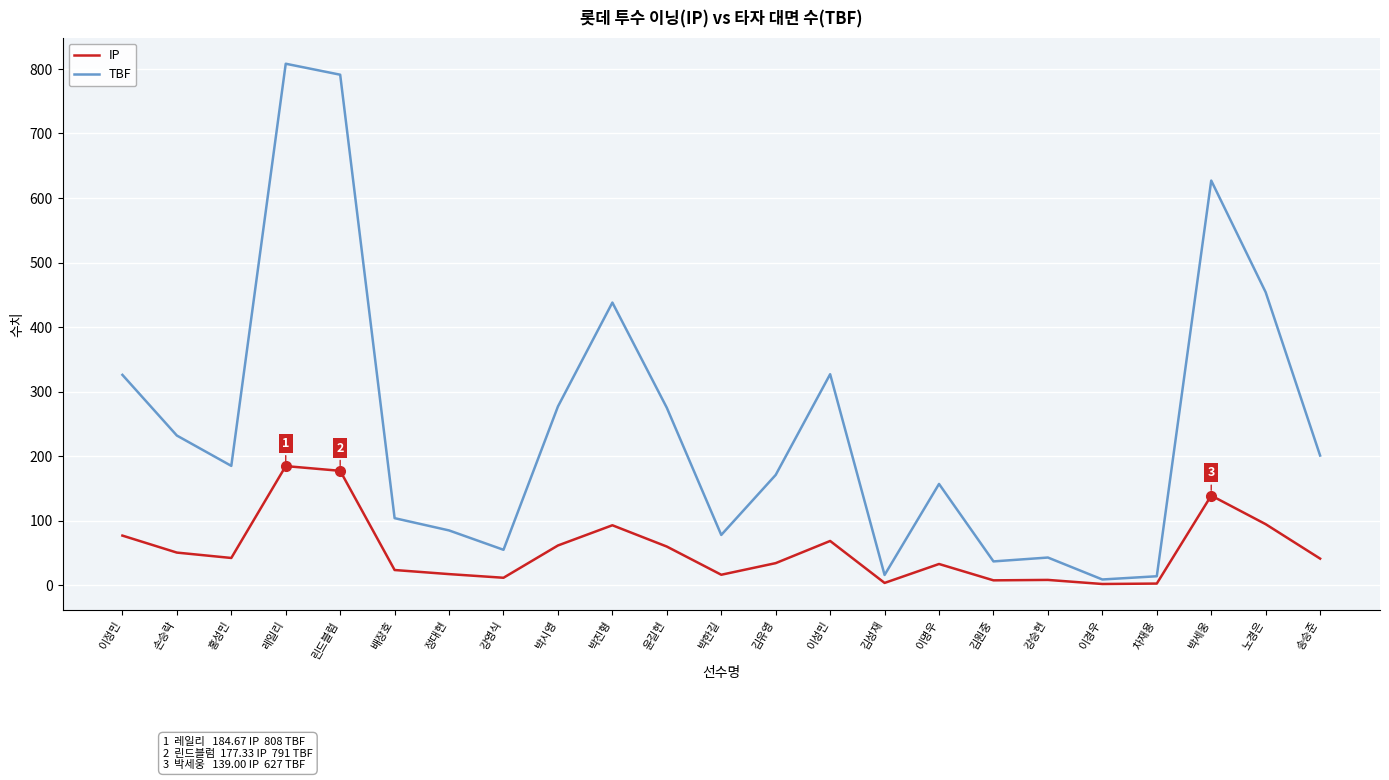

How many series are shown in this chart?

2